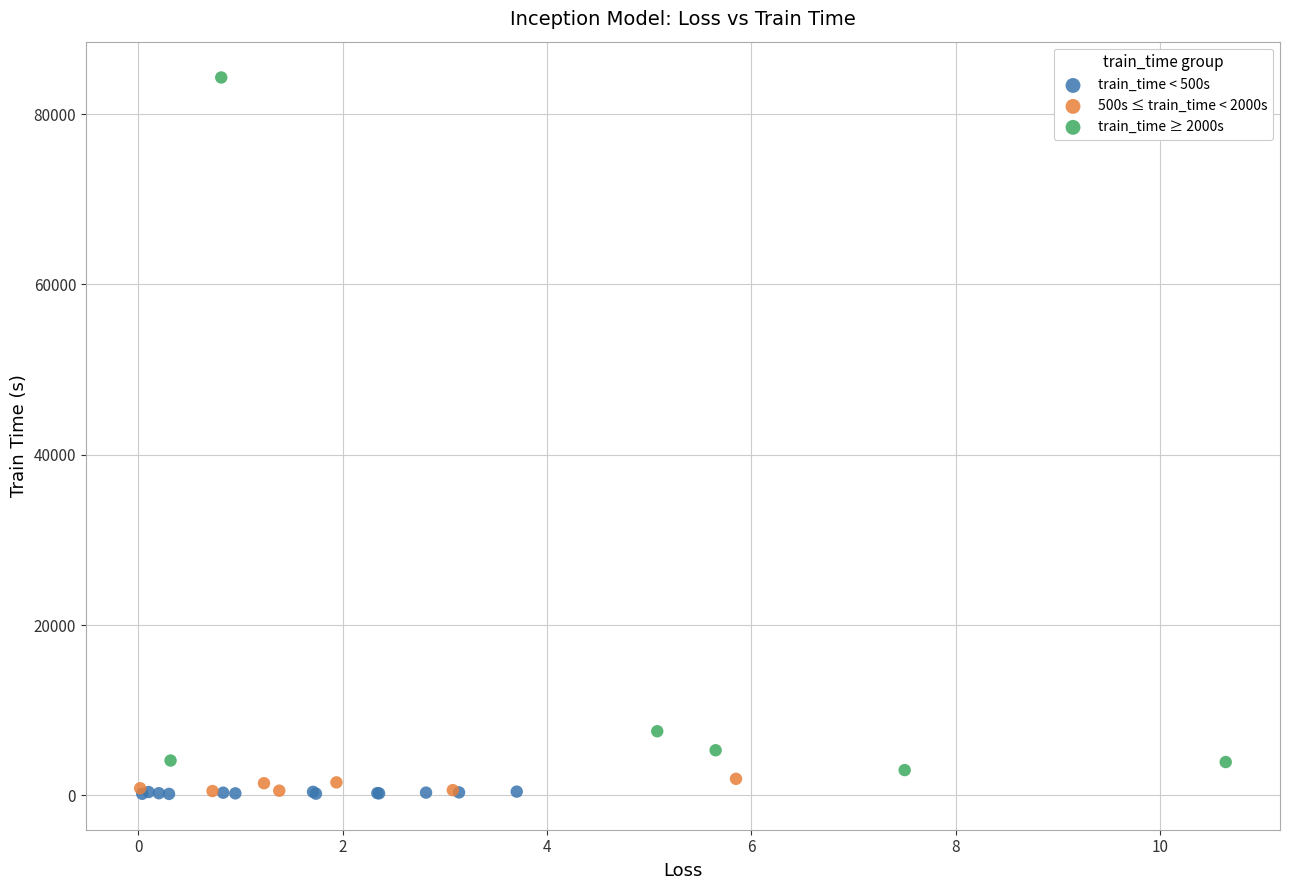

What are all the series names shown in the legend?

train_time < 500s, 500s ≤ train_time < 2000s, train_time ≥ 2000s